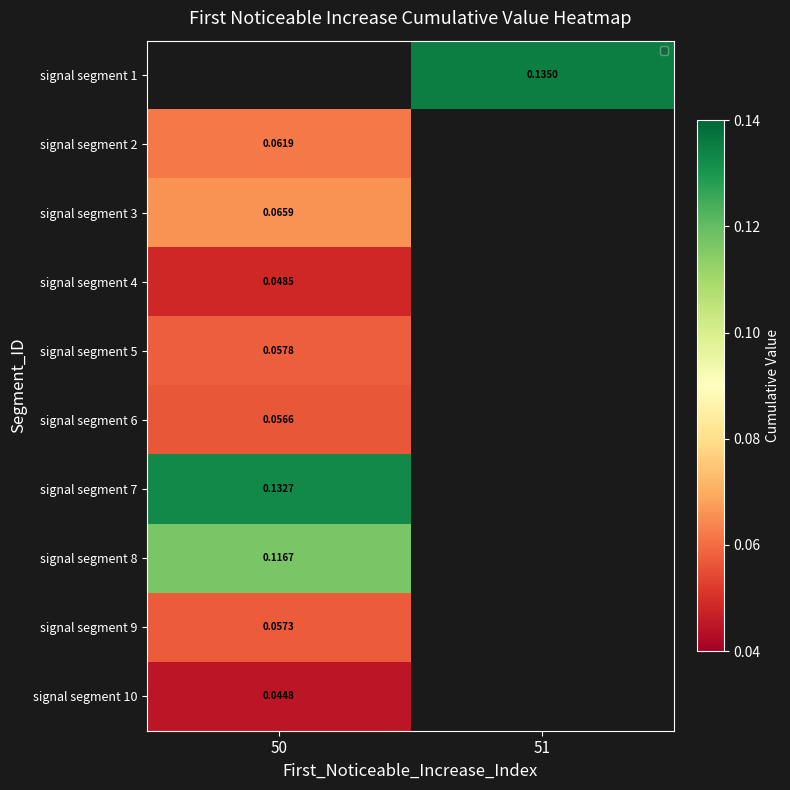

Is the value of signal segment 5 at 50 greater than the value of signal segment 10 at 50?

Yes